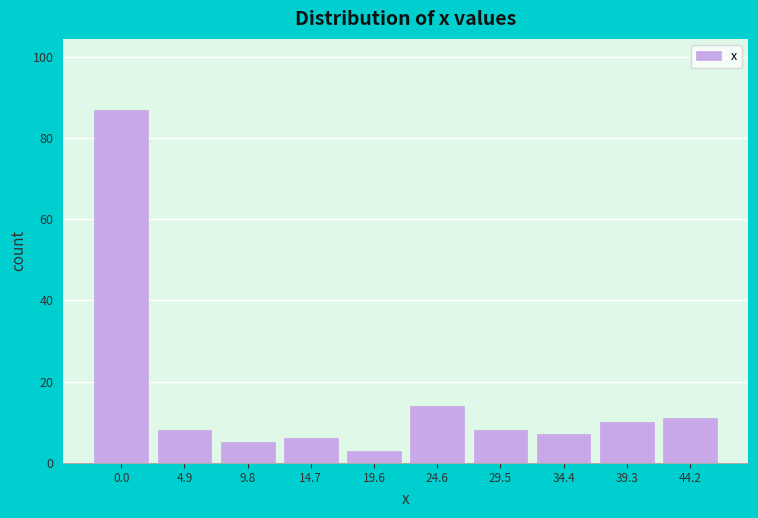

Reading left to right, transcribe all the data shown in this chart.

0.0=87	4.9=8	9.8=5	14.7=6	19.6=3	24.6=14	29.5=8	34.4=7	39.3=10	44.2=11